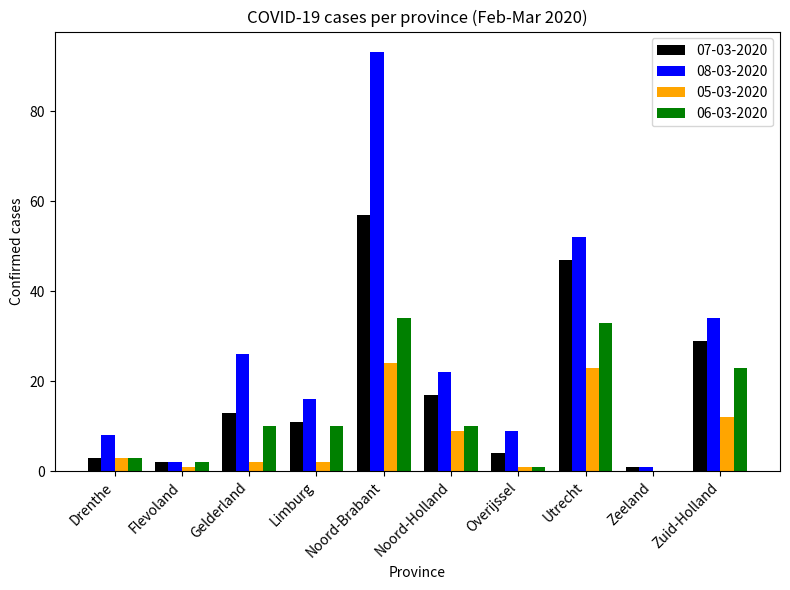

True or false: 08-03-2020 has a value of 1 at Zeeland.

True